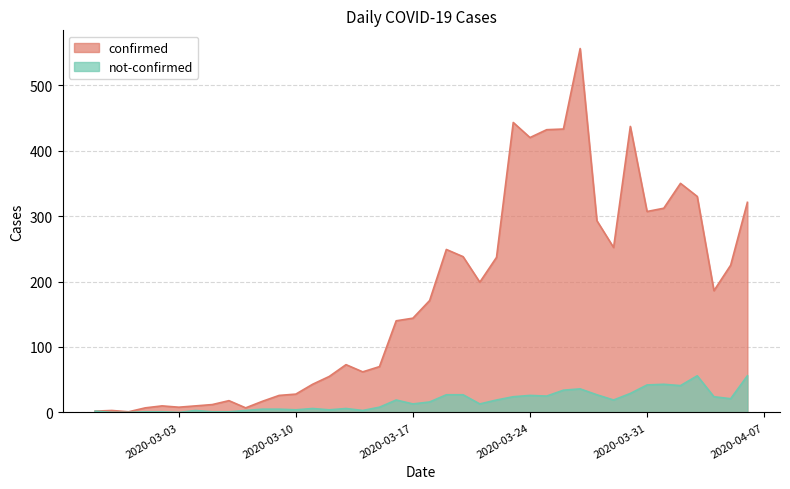

Reading left to right, what are all the values shown in this chart?

confirmed: 2020-02-27=2	2020-02-28=3	2020-02-29=1	2020-03-01=7	2020-03-02=10	2020-03-03=8	2020-03-04=10	2020-03-05=12	2020-03-06=18	2020-03-07=7	2020-03-08=17	2020-03-09=26	2020-03-10=28	2020-03-11=43	2020-03-12=55	2020-03-13=73	2020-03-14=62	2020-03-15=70	2020-03-16=140	2020-03-17=144	2020-03-18=171	2020-03-19=249	2020-03-20=238	2020-03-21=199	2020-03-22=237	2020-03-23=443	2020-03-24=420	2020-03-25=432	2020-03-26=433	2020-03-27=556	2020-03-28=293	2020-03-29=252	2020-03-30=437	2020-03-31=307	2020-04-01=312	2020-04-02=350	2020-04-03=330	2020-04-04=186	2020-04-05=225	2020-04-06=321
not-confirmed: 2020-02-27=2	2020-02-28=0	2020-02-29=0	2020-03-01=1	2020-03-02=1	2020-03-03=0	2020-03-04=3	2020-03-05=1	2020-03-06=1	2020-03-07=3	2020-03-08=5	2020-03-09=5	2020-03-10=4	2020-03-11=6	2020-03-12=4	2020-03-13=6	2020-03-14=3	2020-03-15=8	2020-03-16=19	2020-03-17=13	2020-03-18=16	2020-03-19=27	2020-03-20=27	2020-03-21=13	2020-03-22=19	2020-03-23=24	2020-03-24=26	2020-03-25=25	2020-03-26=34	2020-03-27=36	2020-03-28=27	2020-03-29=19	2020-03-30=29	2020-03-31=42	2020-04-01=43	2020-04-02=41	2020-04-03=56	2020-04-04=24	2020-04-05=21	2020-04-06=56